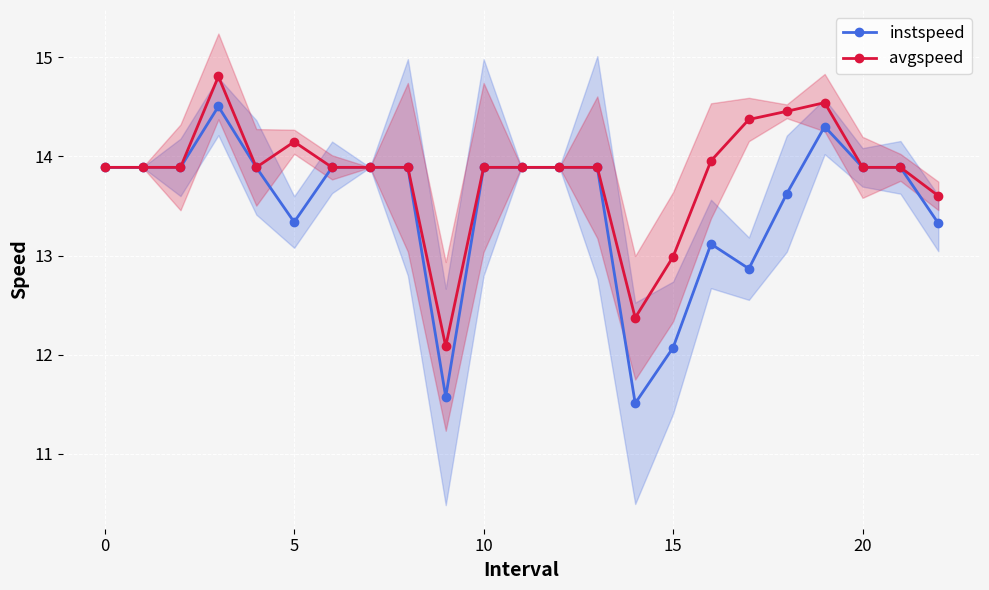

List the labels in order of instspeed value, smallest first.

14, 9, 15, 17, 16, 22, 20, 18, −5, 0, 5, 15, 25, 7, 8, 10, 11, 12, 13, 20, 21, 19, 10